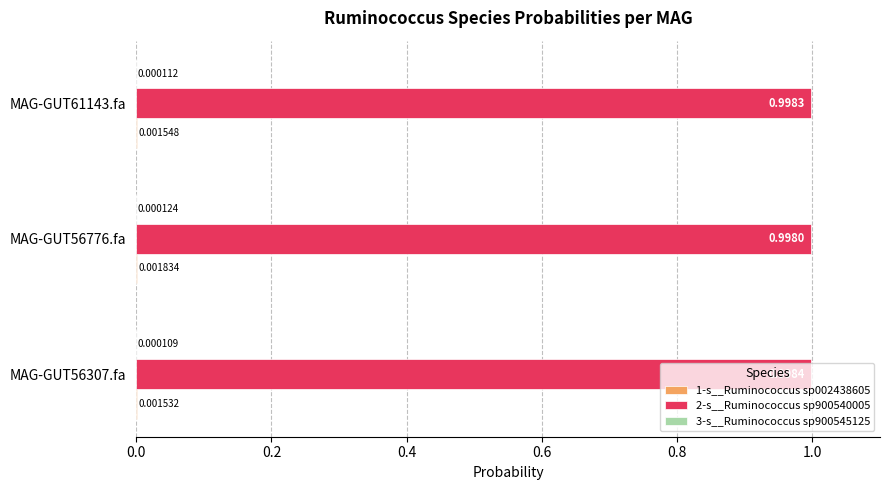

How many data points does each series have?

3